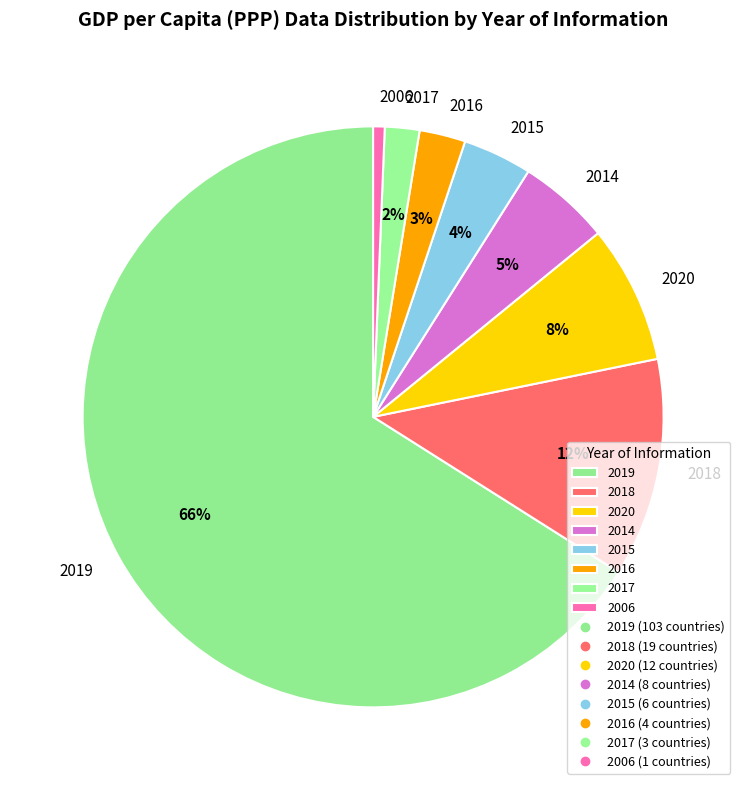

Which category has the smallest portion of the pie?

2006